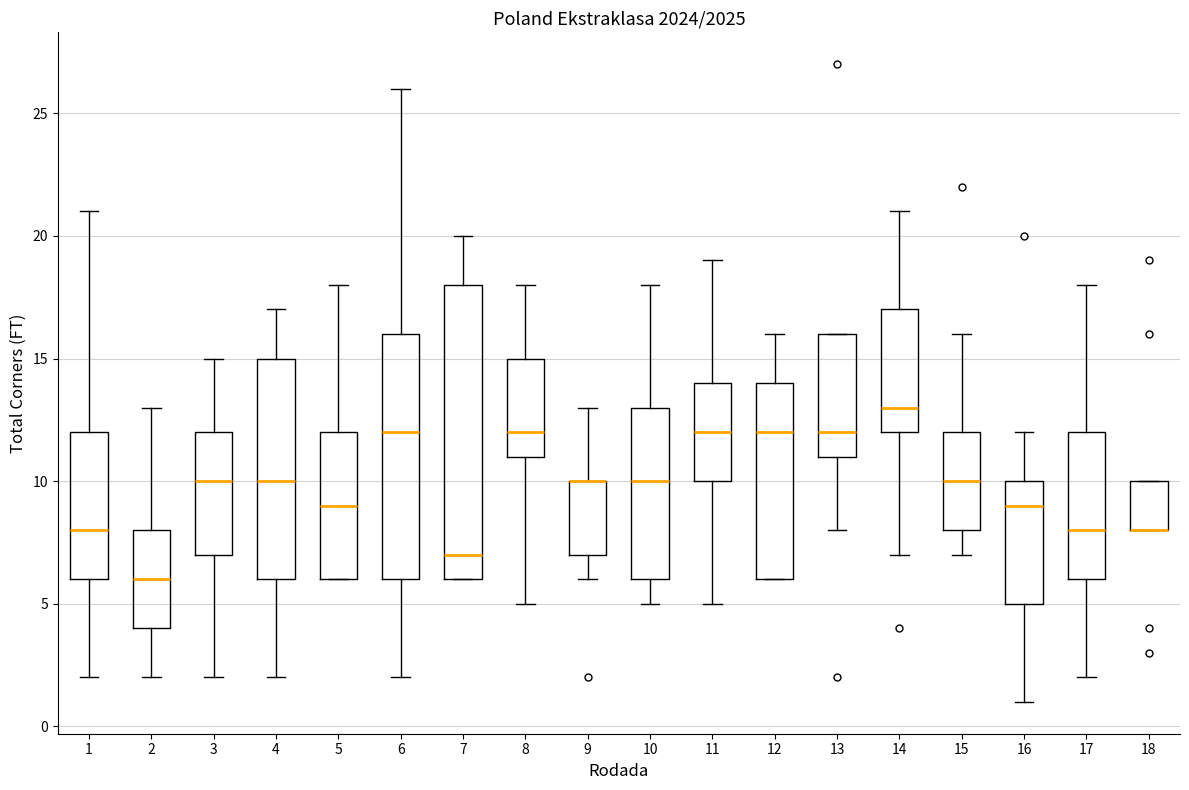

Reading left to right, transcribe this box plot: for each box, give where its median line is, the range the box spans, and where its two whiskers end, as read against the y-axis. The values are not printed on the chart, so give them approximately, as read against the axis.

1: median 8, box 6 to 12, whiskers 2 to 21
2: median 6, box 4 to 8, whiskers 2 to 13
3: median 10, box 7 to 12, whiskers 2 to 15
4: median 10, box 6 to 15, whiskers 2 to 17
5: median 9, box 6 to 12, whiskers 6 to 18
6: median 12, box 6 to 16, whiskers 2 to 26
7: median 7, box 6 to 18, whiskers 6 to 20
8: median 12, box 11 to 15, whiskers 5 to 18
9: median 10 (drawn on the box's upper edge), box 7 to 10, whiskers 6 to 13
10: median 10, box 6 to 13, whiskers 5 to 18
11: median 12, box 10 to 14, whiskers 5 to 19
12: median 12, box 6 to 14, whiskers 6 to 16
13: median 12, box 11 to 16, whiskers 8 to 16
14: median 13, box 12 to 17, whiskers 7 to 21
15: median 10, box 8 to 12, whiskers 7 to 16
16: median 9, box 5 to 10, whiskers 1 to 12
17: median 8, box 6 to 12, whiskers 2 to 18
18: median 8 (drawn on the box's lower edge), box 8 to 10, whiskers 8 to 10